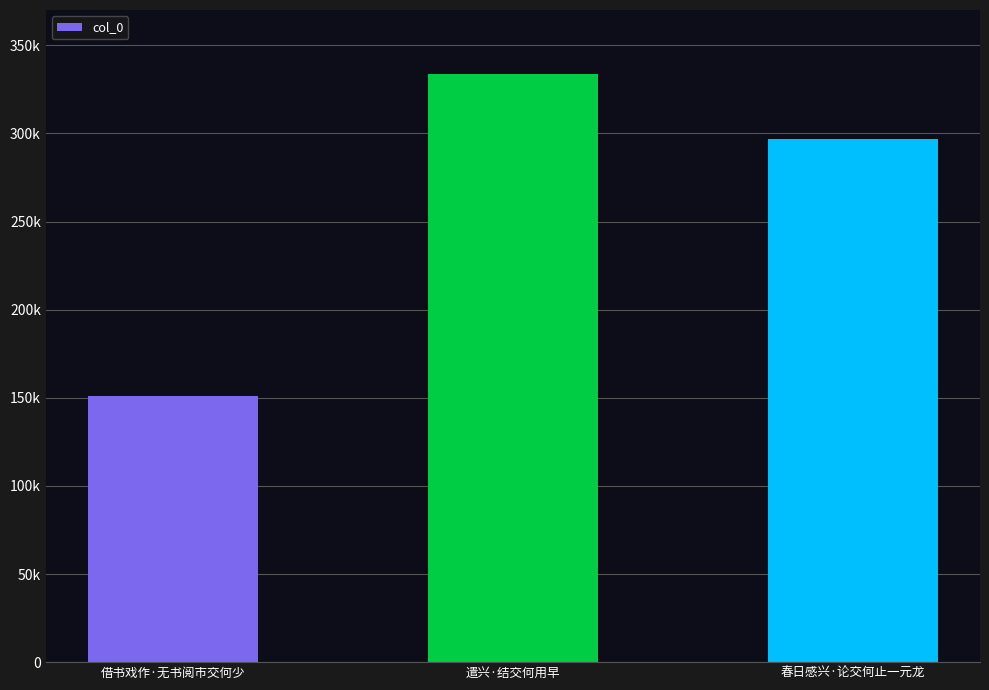

What is the sum of all values?

781727